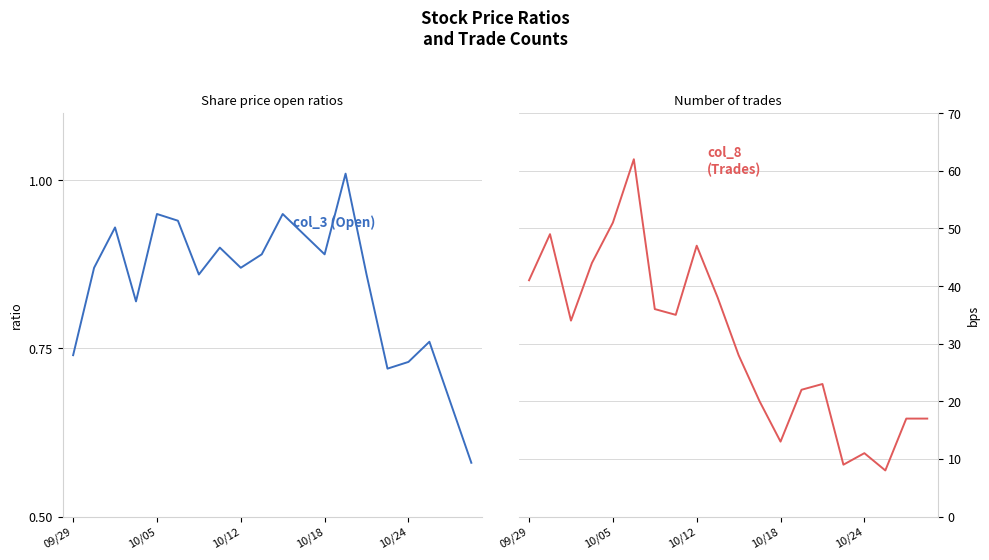

Does the chart have visible grid lines?

Yes